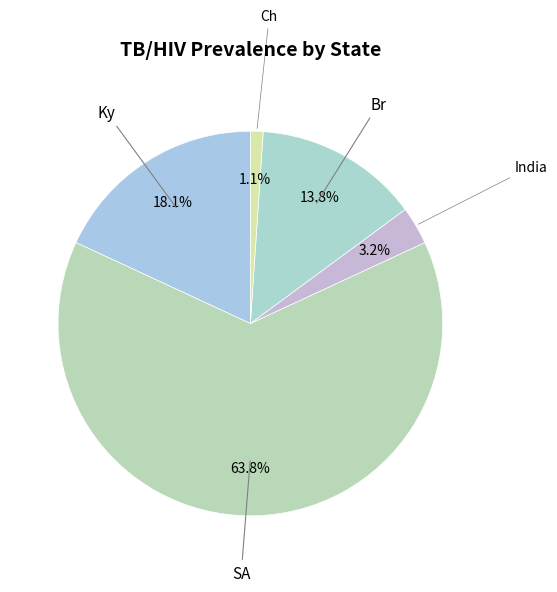

How many segments does this pie chart have?

5